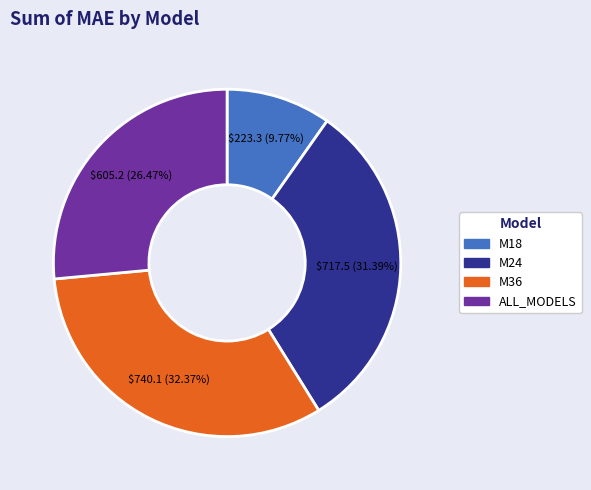

Is there a majority slice in this chart?

No